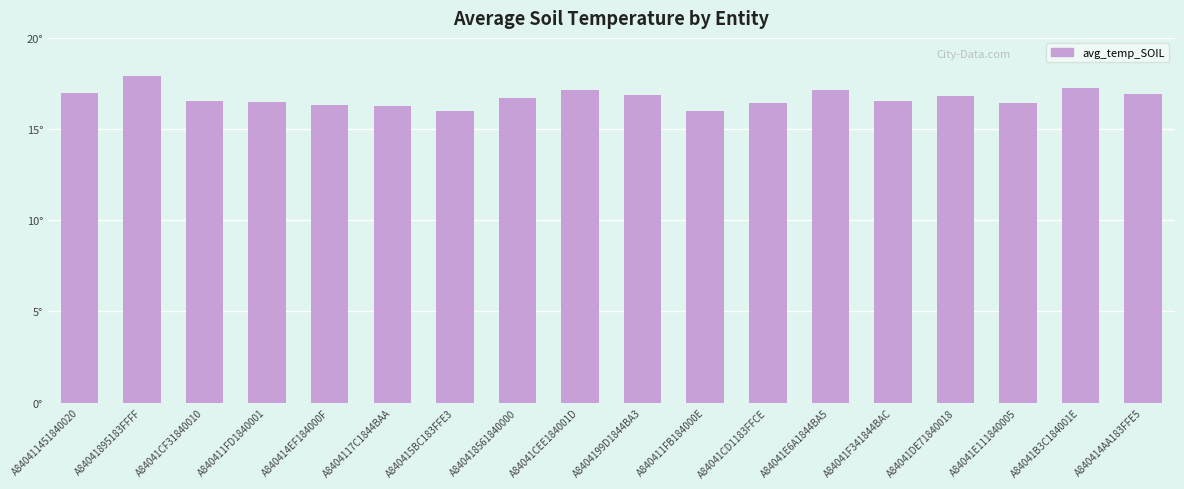

What is the difference between the maximum and minimum values?

1.9